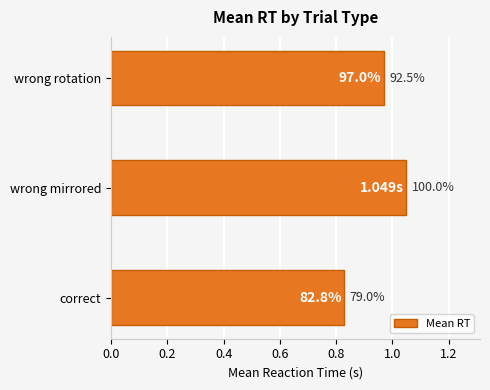

How many bars are there in total?

3